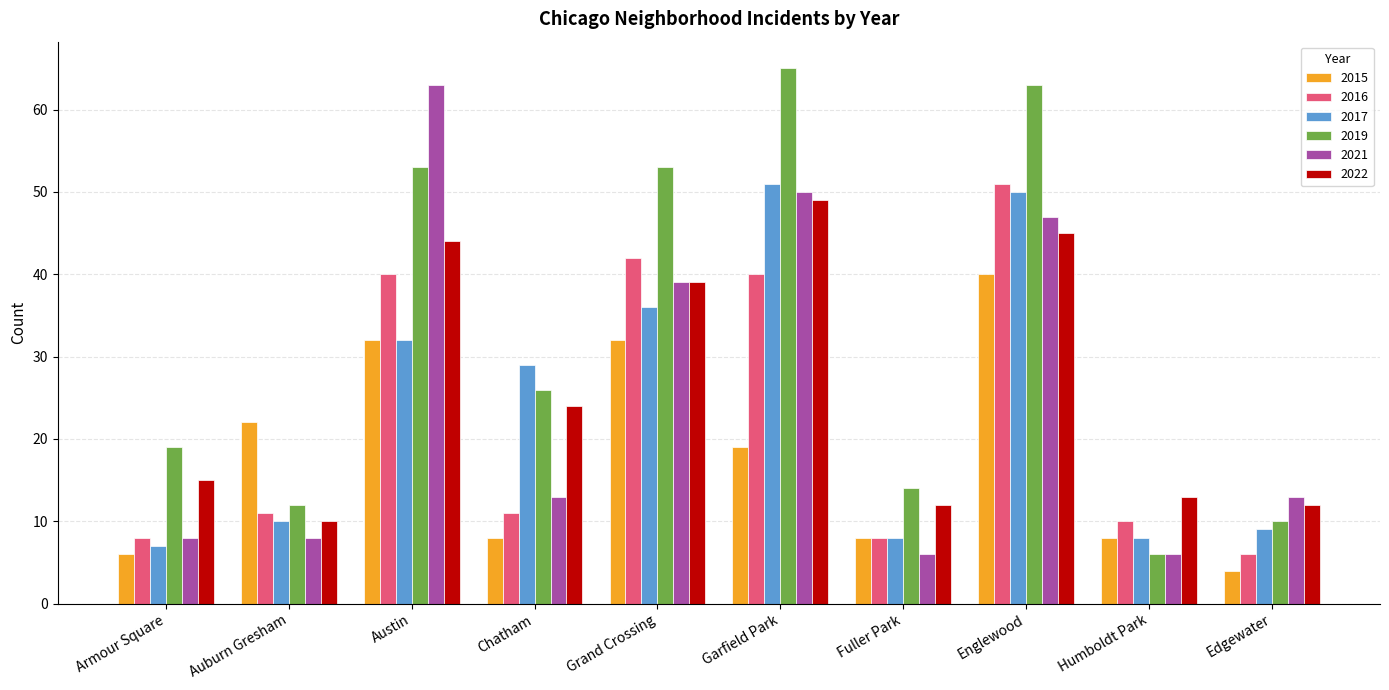

At how many categories does at least one series exceed 56?

3